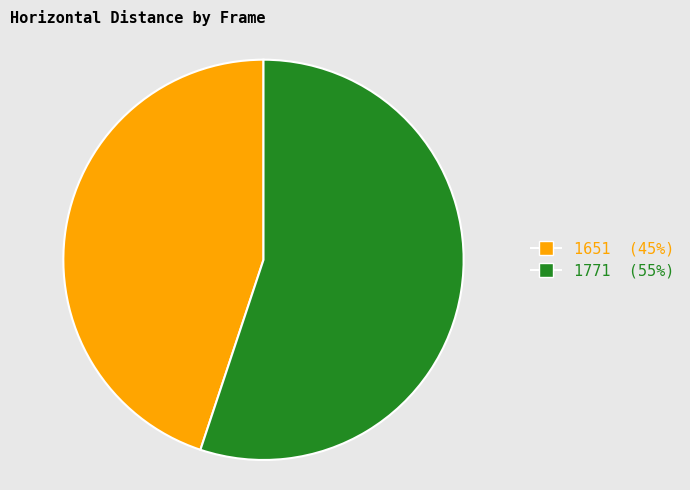

What is the majority slice?

1771